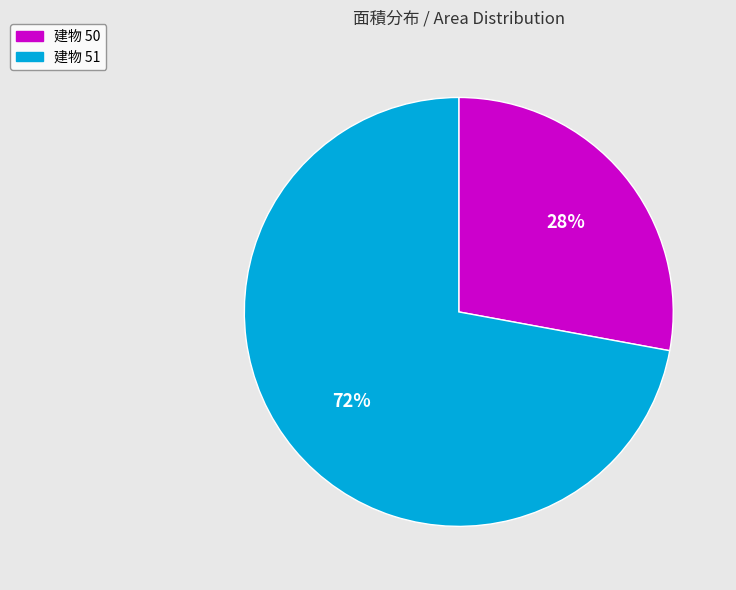

Is there a majority slice in this chart?

Yes